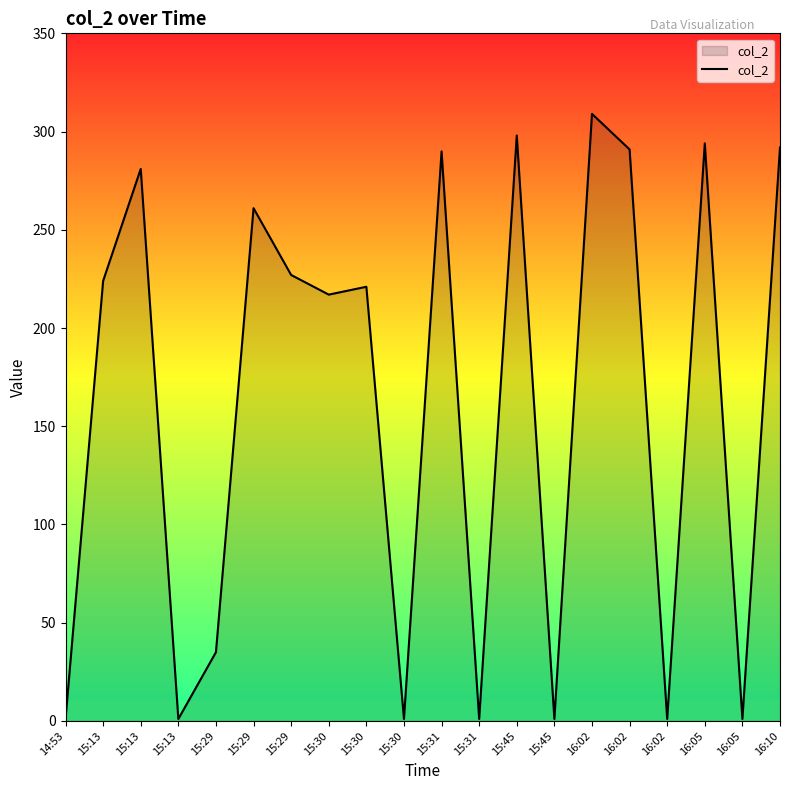

Is it true that the value at 16:02 is 0.3?

False